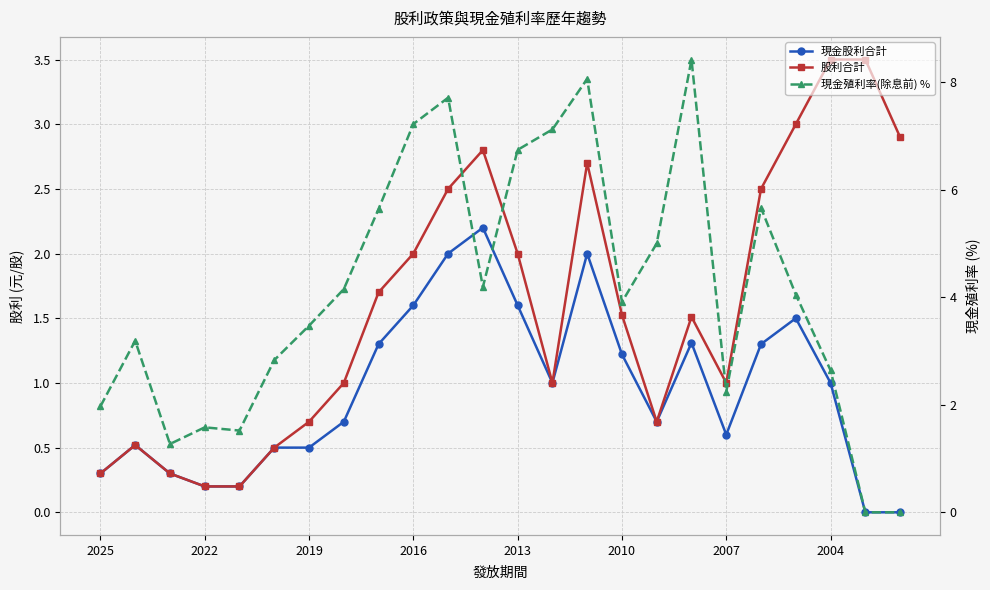

Does the chart have visible grid lines?

Yes